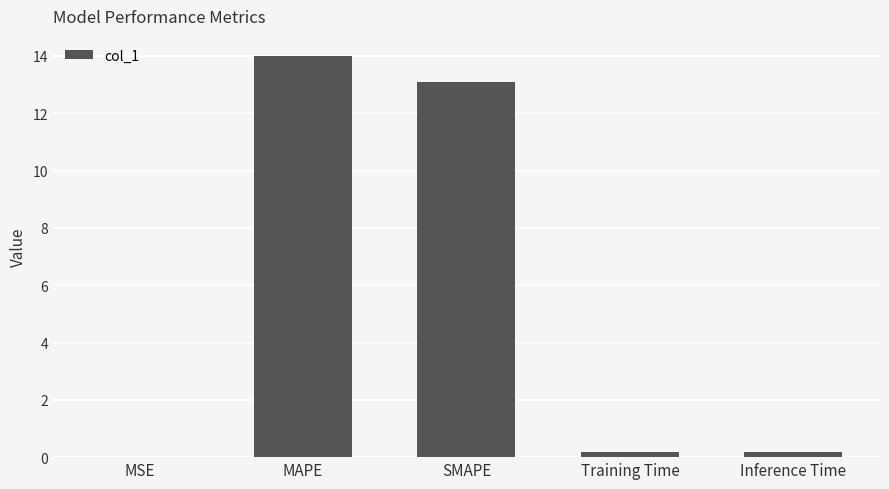

True or false: the data shows 0.0 at MSE.

True